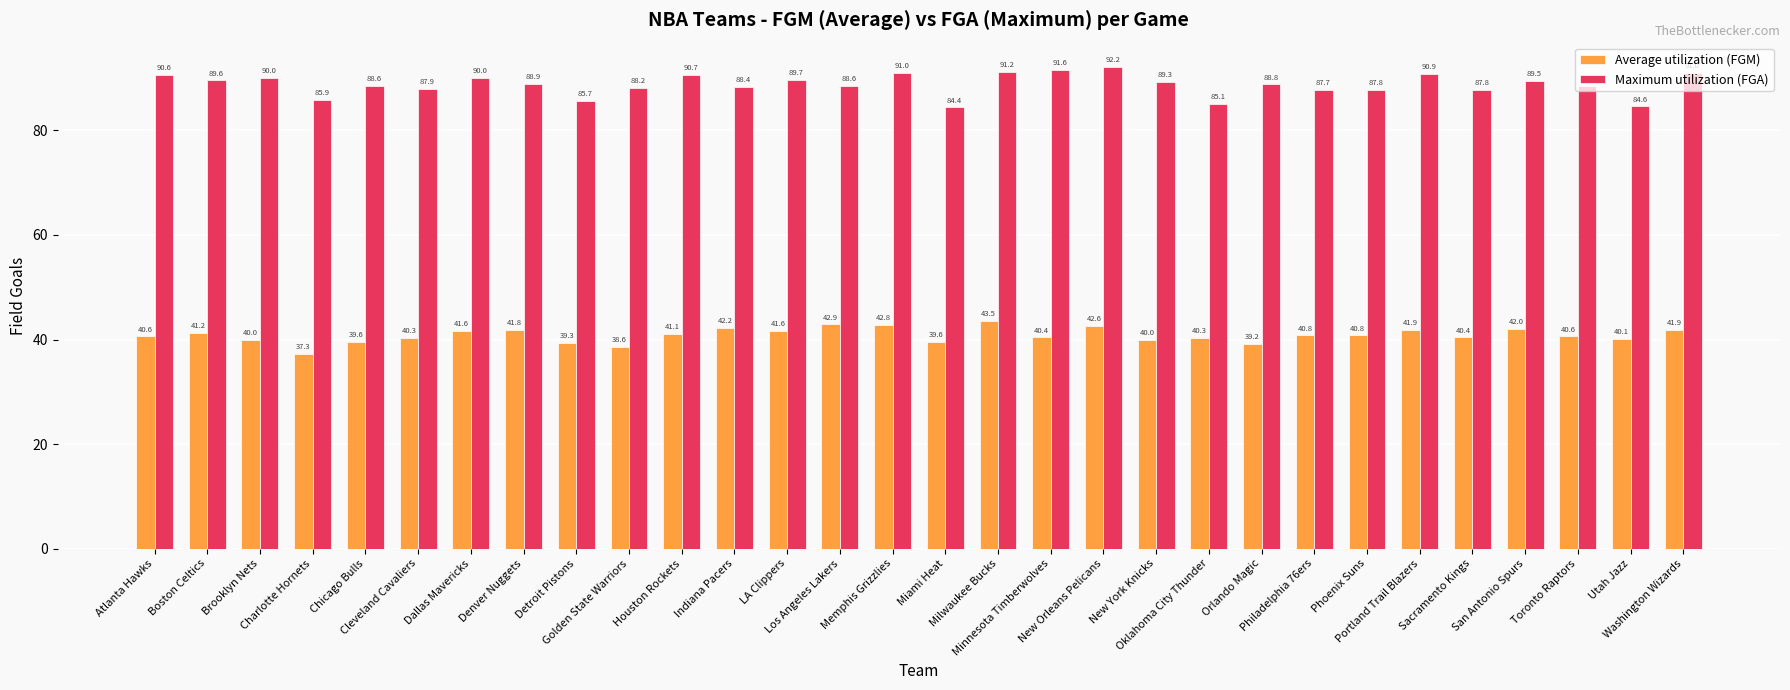

What is the label of the 22nd bar from the left?

Orlando Magic